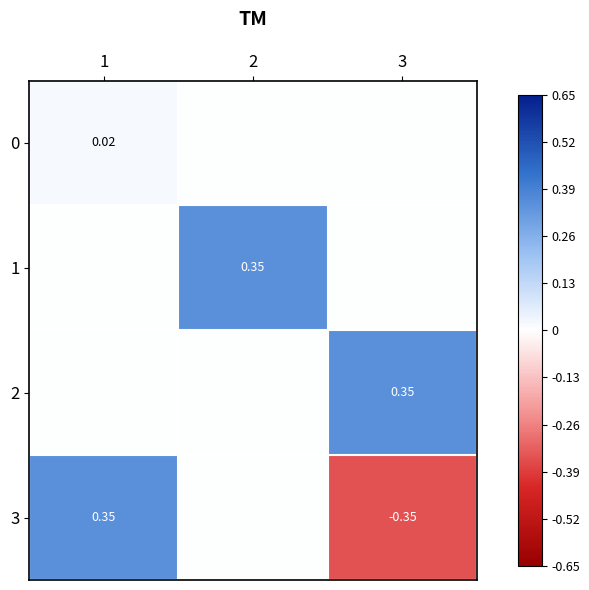

How many data points in 3 are less than 0?

1